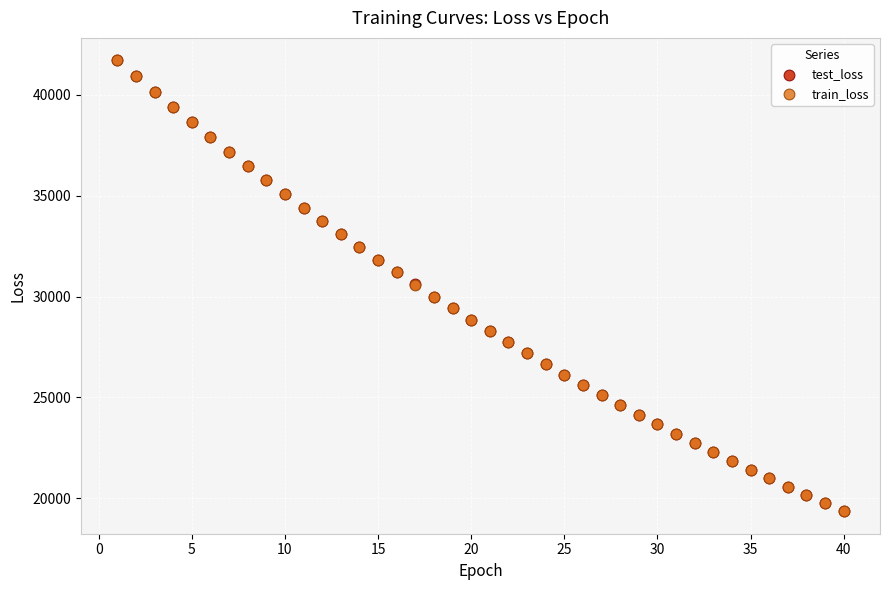

Which series has the largest Y range (max minus min)?

train_loss